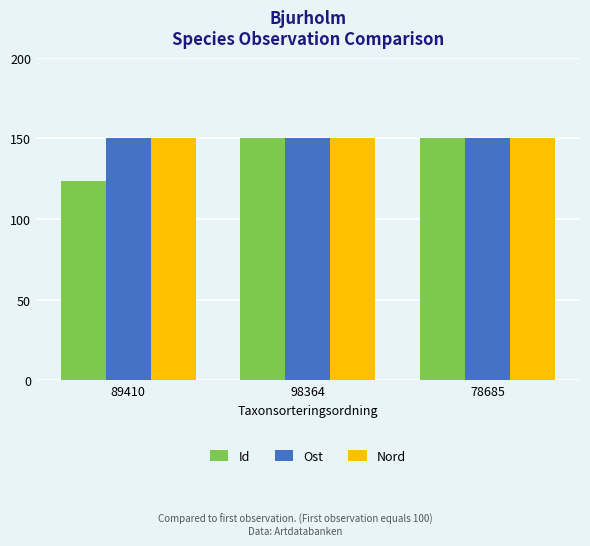

What is the label of the 1st bar from the left?

89410